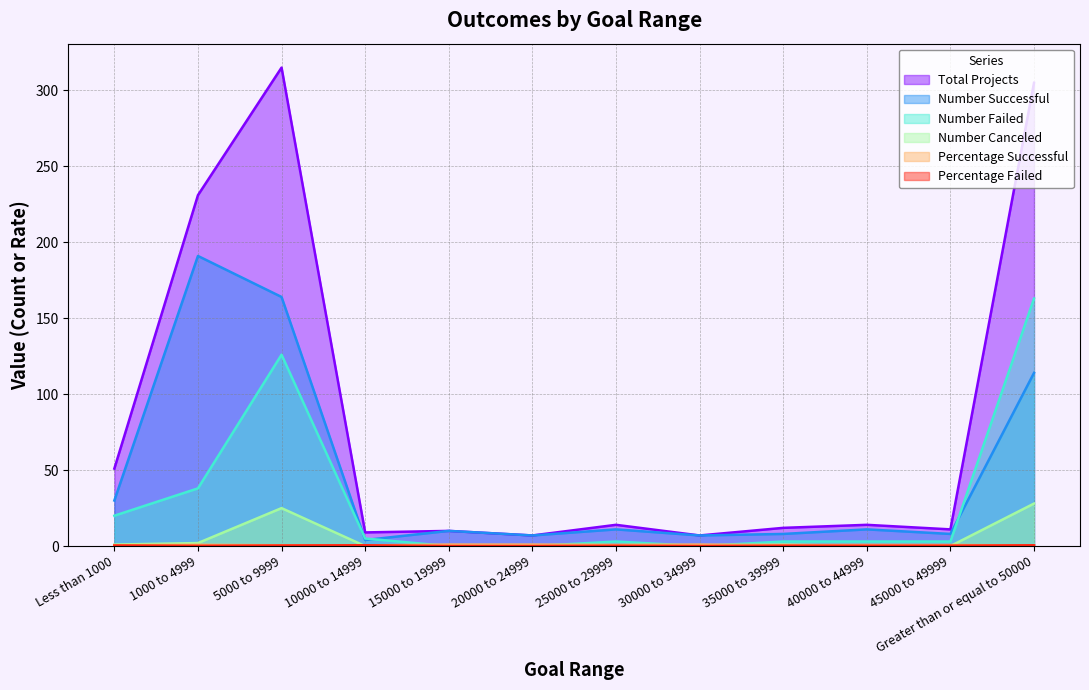

Which series has the widest spread of values?

Total Projects